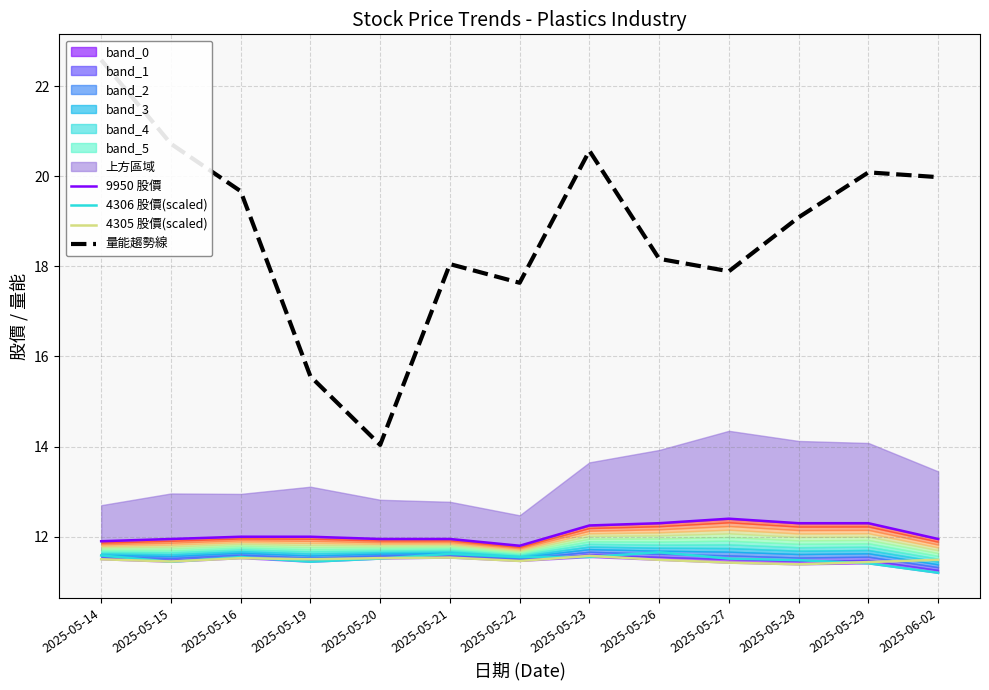

At which category does 4306 股價(scaled) reach its first local valley?

2025-05-15